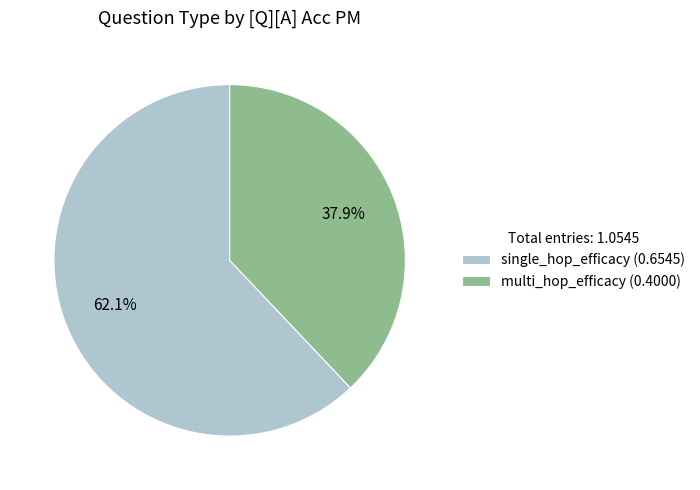

True or false: single_hop_efficacy accounts for 62% of the total.

True